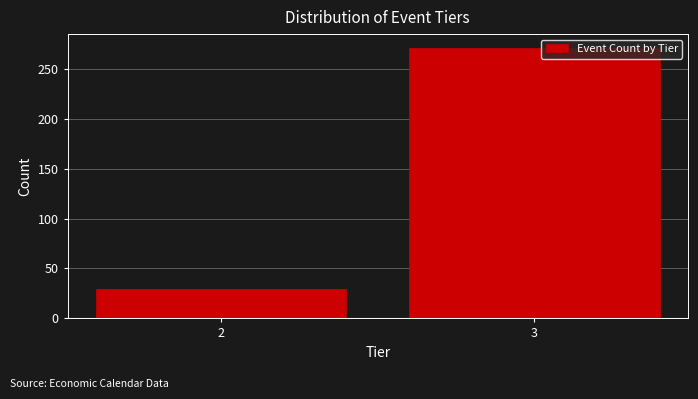

Reading left to right, extract all data points from this chart.

2=29	3=271